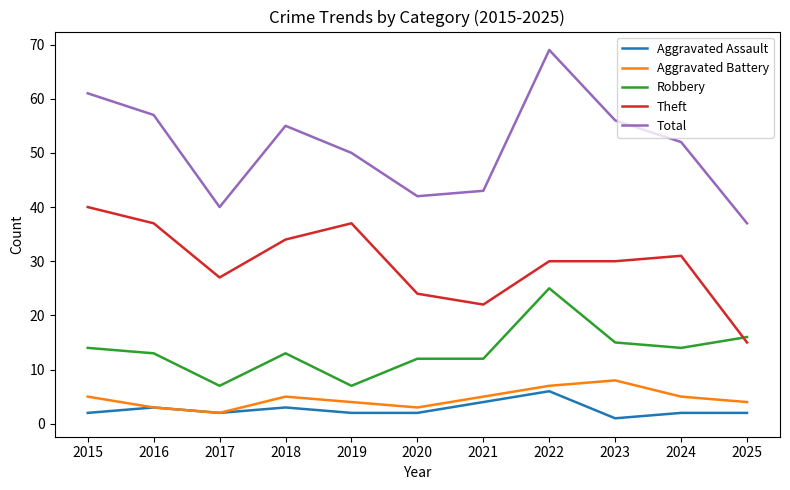

Count the number of data series in this chart.

5